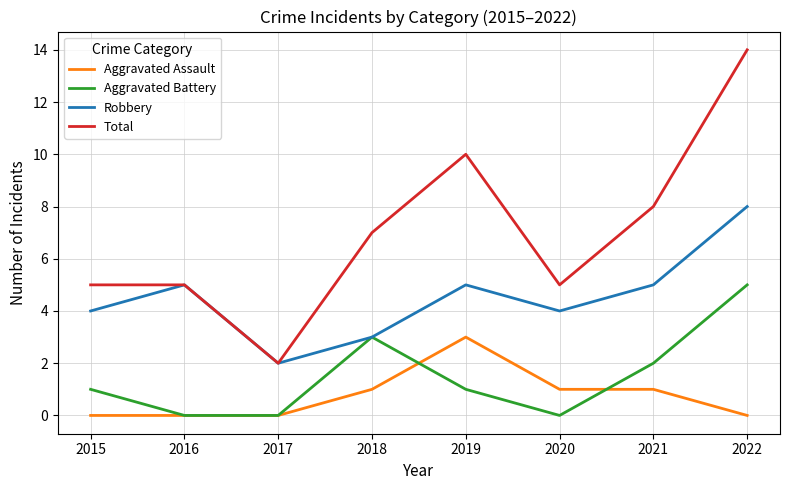

True or false: Total and Aggravated Assault intersect in this chart.

False